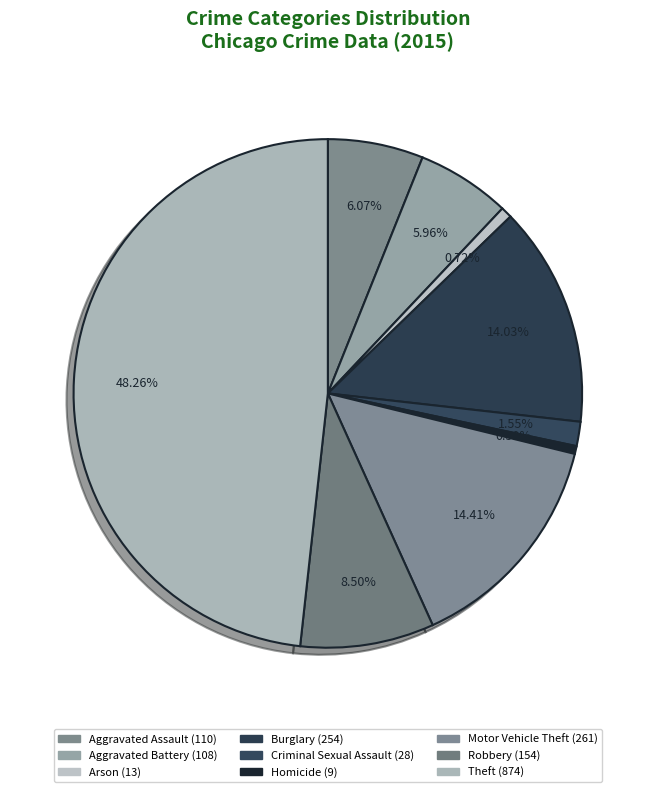

Which category has the biggest portion of the pie?

Theft